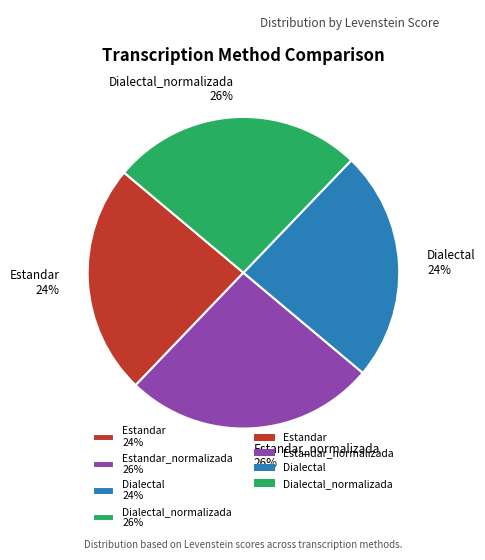

Does any single category account for the majority?

No